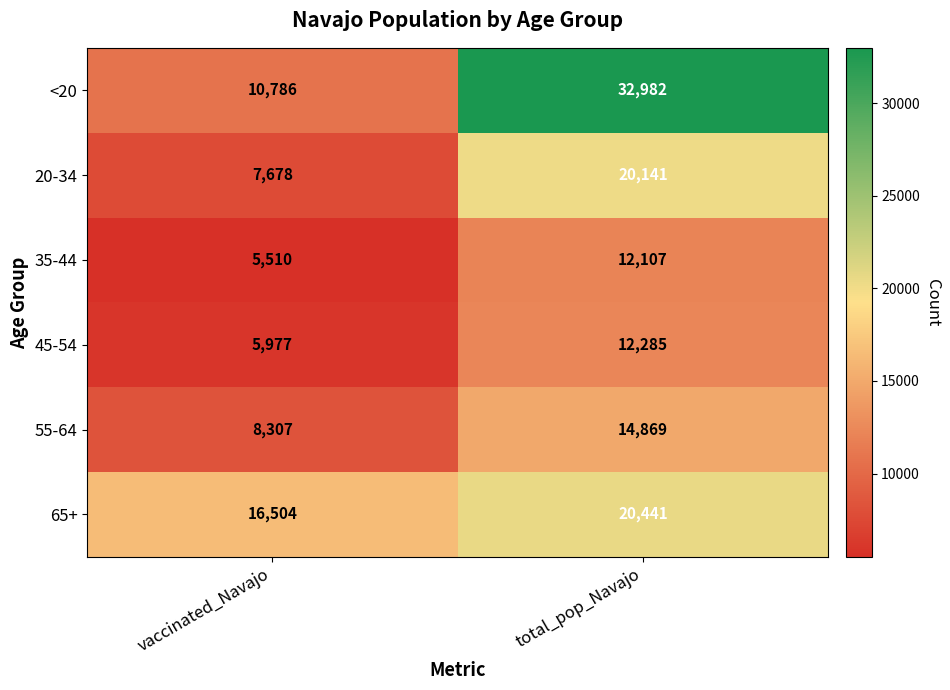

What is the difference between the maximum and minimum values in the <20 series?

22196